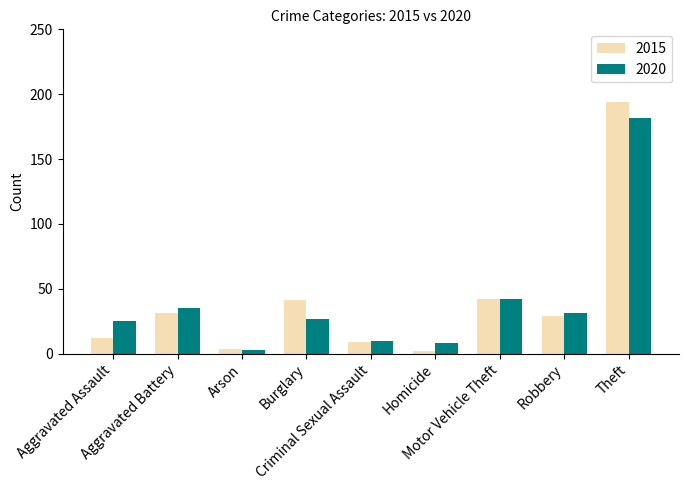

What position from the right is Criminal Sexual Assault?

5